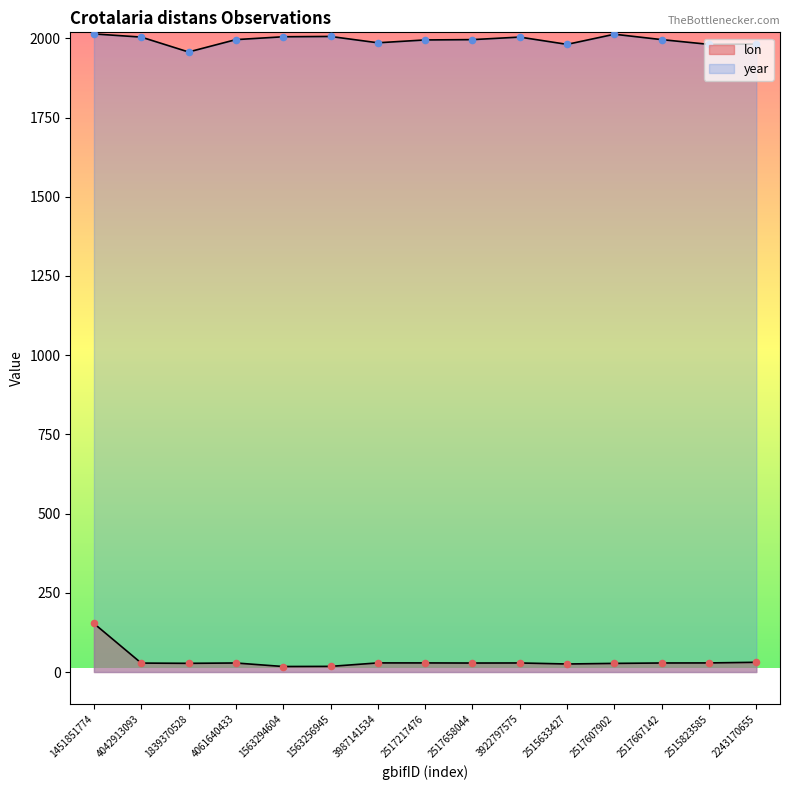

At how many categories does at least one series exceed 1795?

15